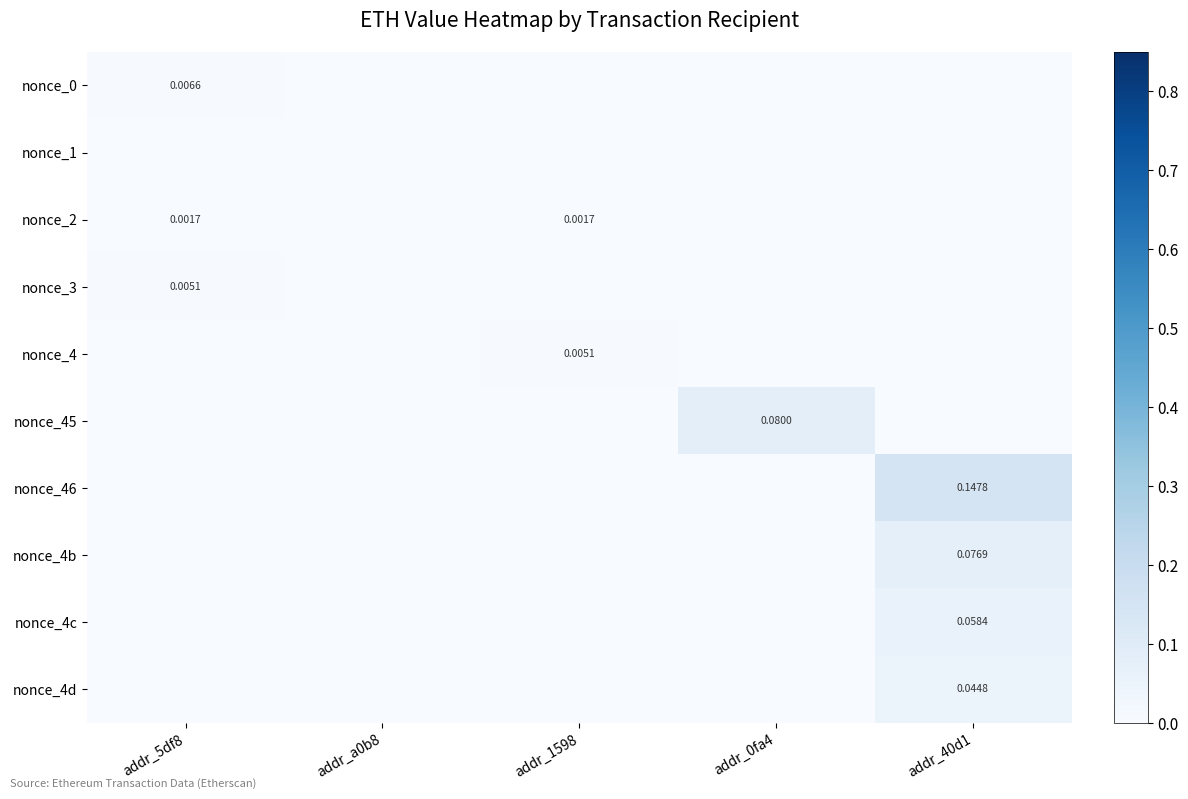

Which series has the largest total across all categories?

nonce_46